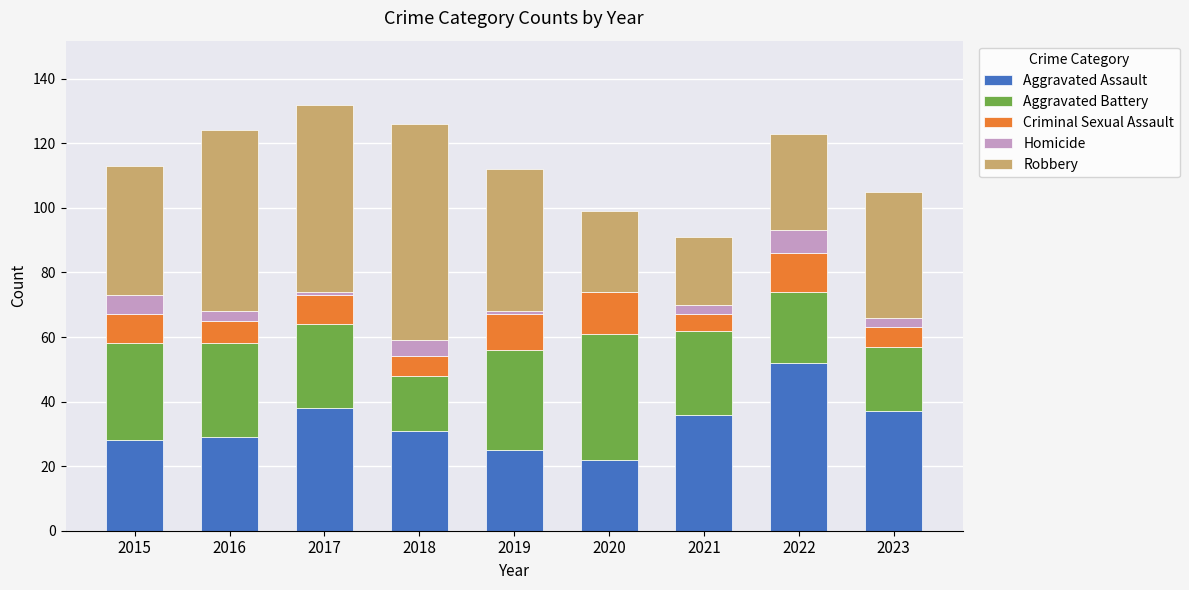

The value of Aggravated Assault at 2020 is 22. True or false?

True